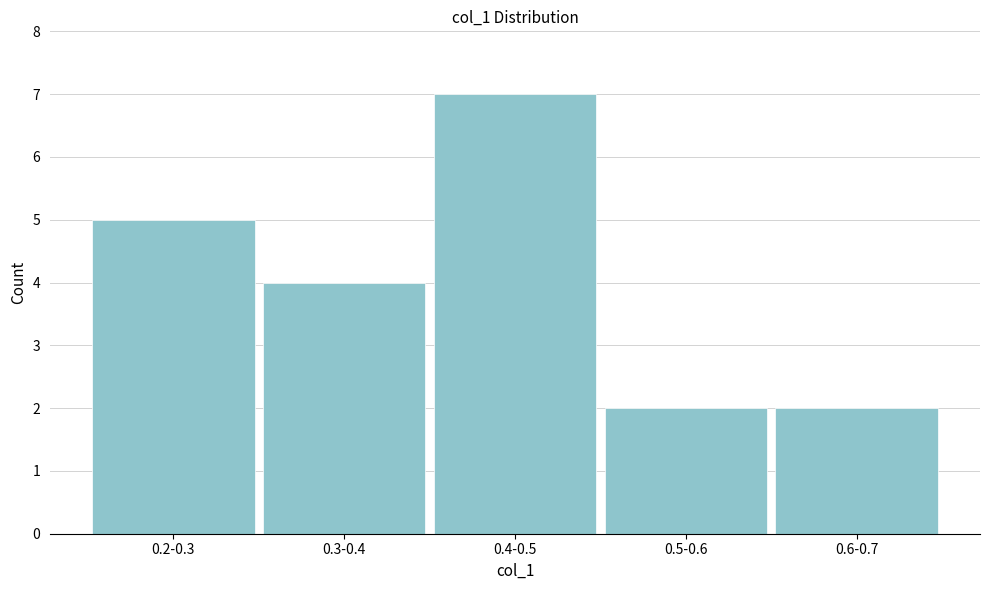

Reading left to right, list all the values displayed in this chart.

0.2-0.3=5	0.3-0.4=4	0.4-0.5=7	0.5-0.6=2	0.6-0.7=2